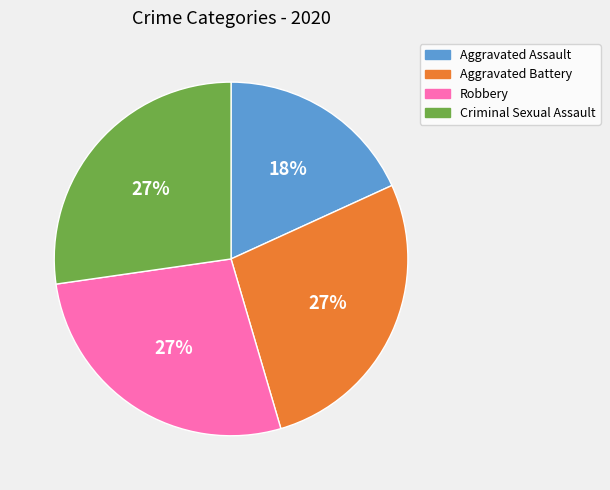

Is the sum of Aggravated Battery and Aggravated Assault greater than half?

No